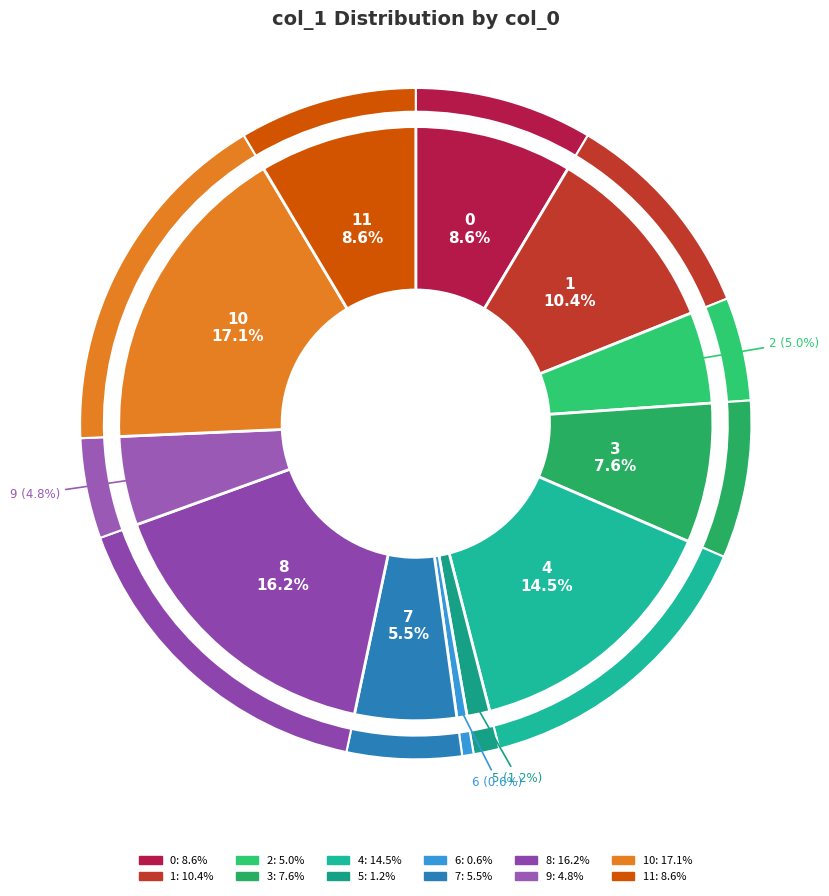

What percentage is the 11 slice, to the nearest percent?

9%